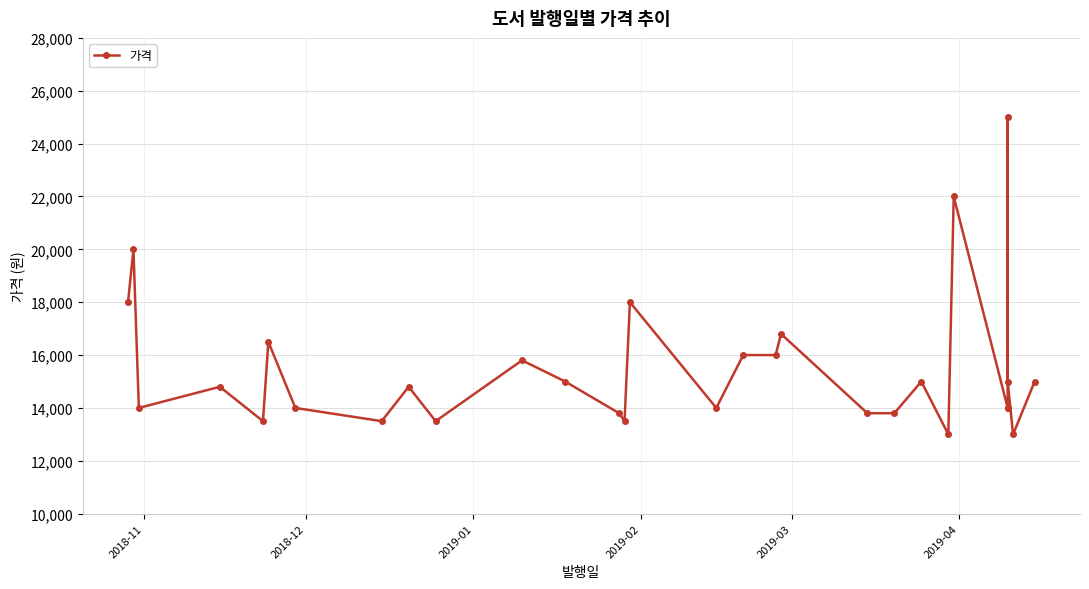

What is the smallest value displayed?

13000